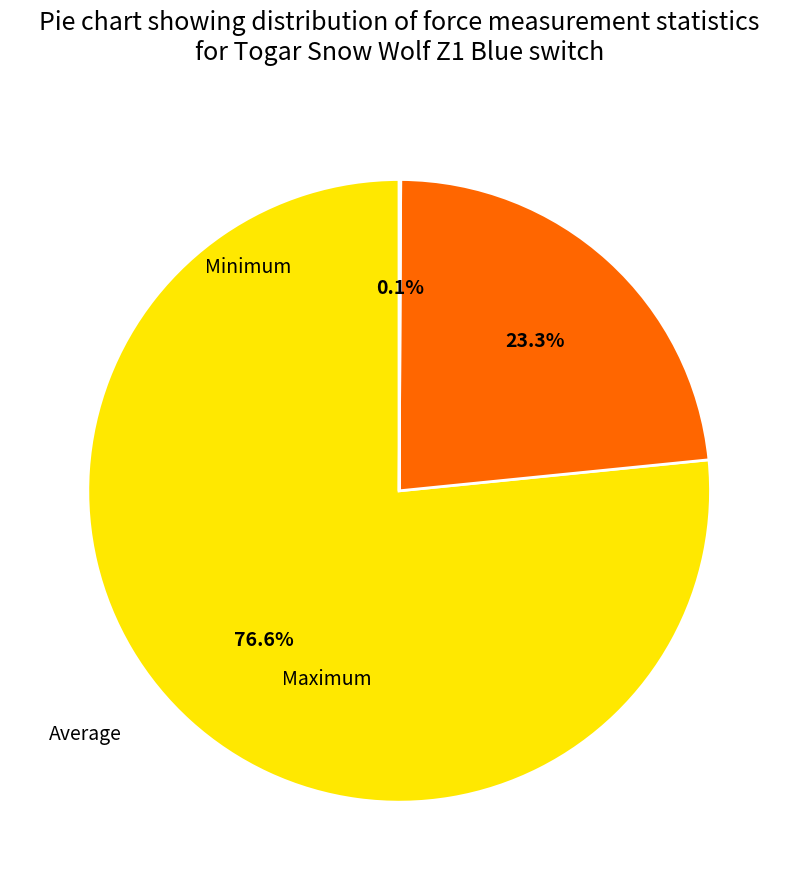

Which has a higher value, Minimum or Maximum?

Maximum